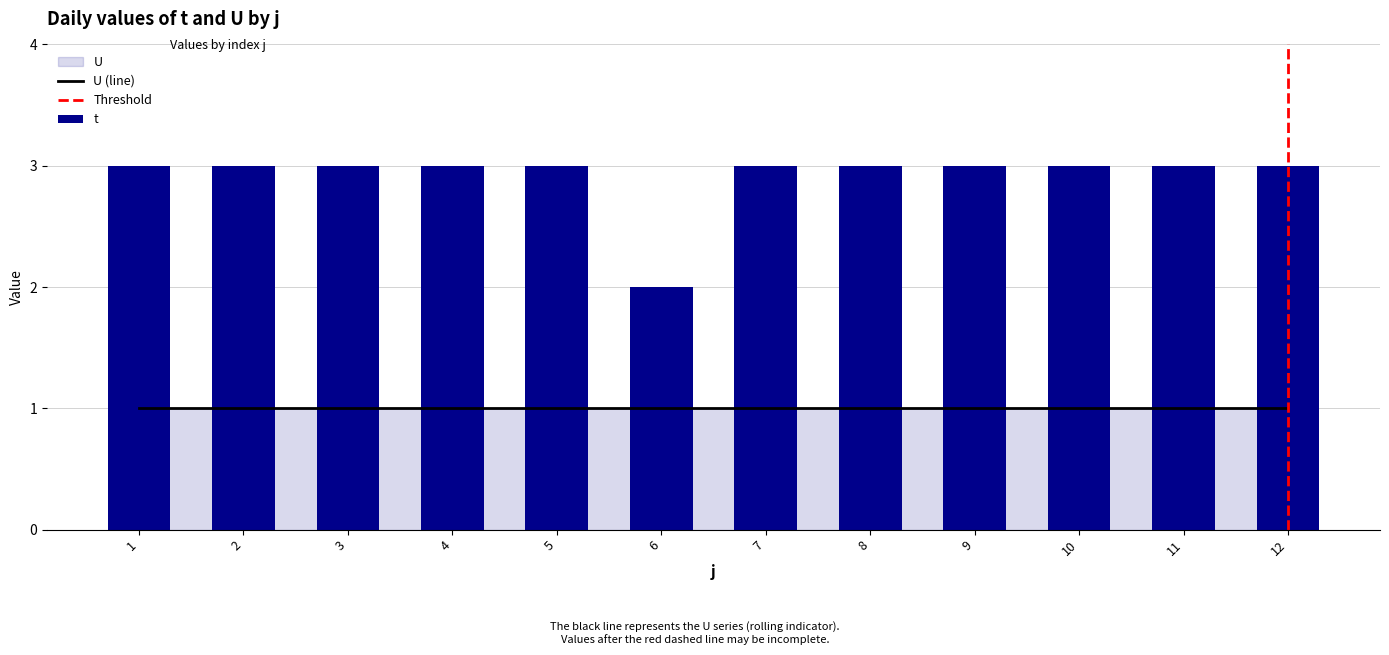

The chart shows a value of 3 at 2. True or false?

True